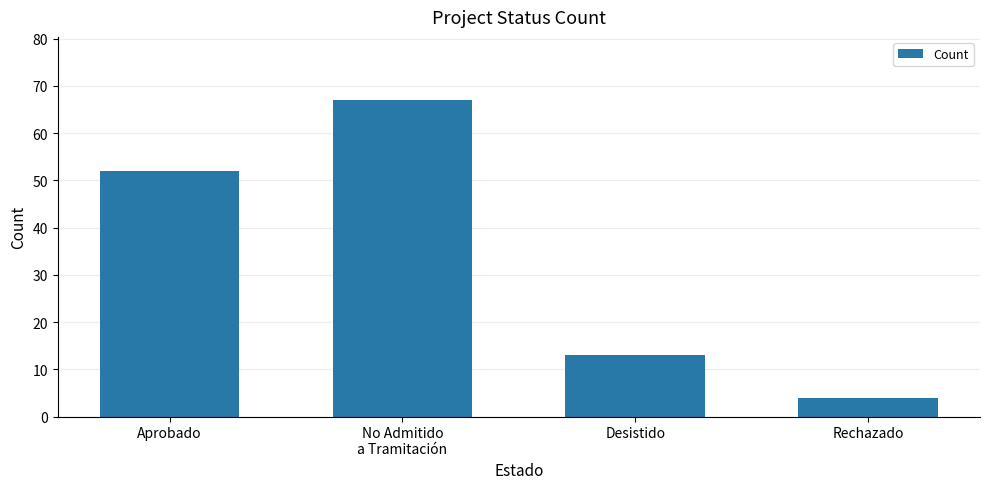

The chart shows a value of 67 at No Admitido
a Tramitación. True or false?

True